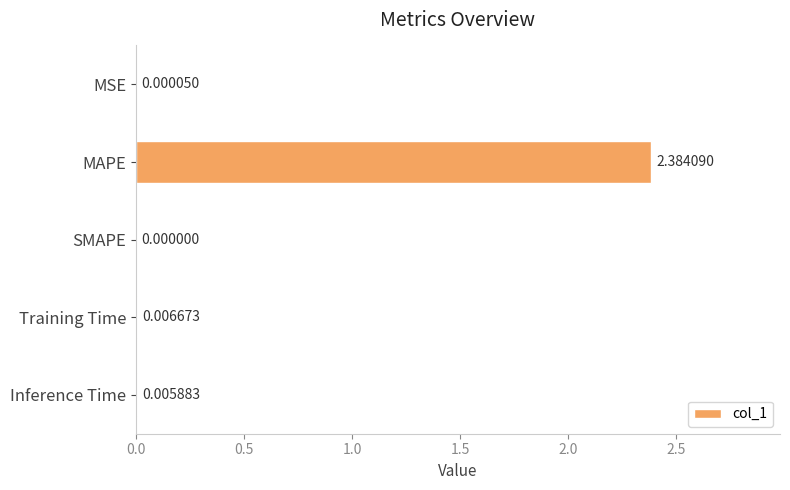

At which category does the chart reach its peak across all series?

MAPE